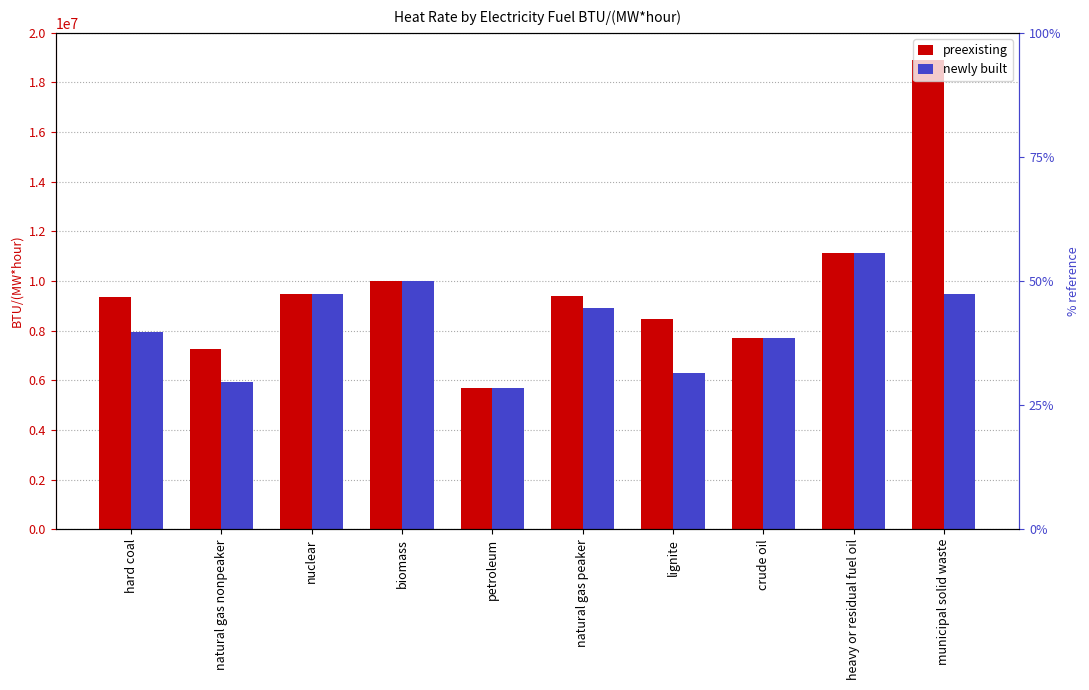

Read the preexisting value at nuclear.

9477777.8